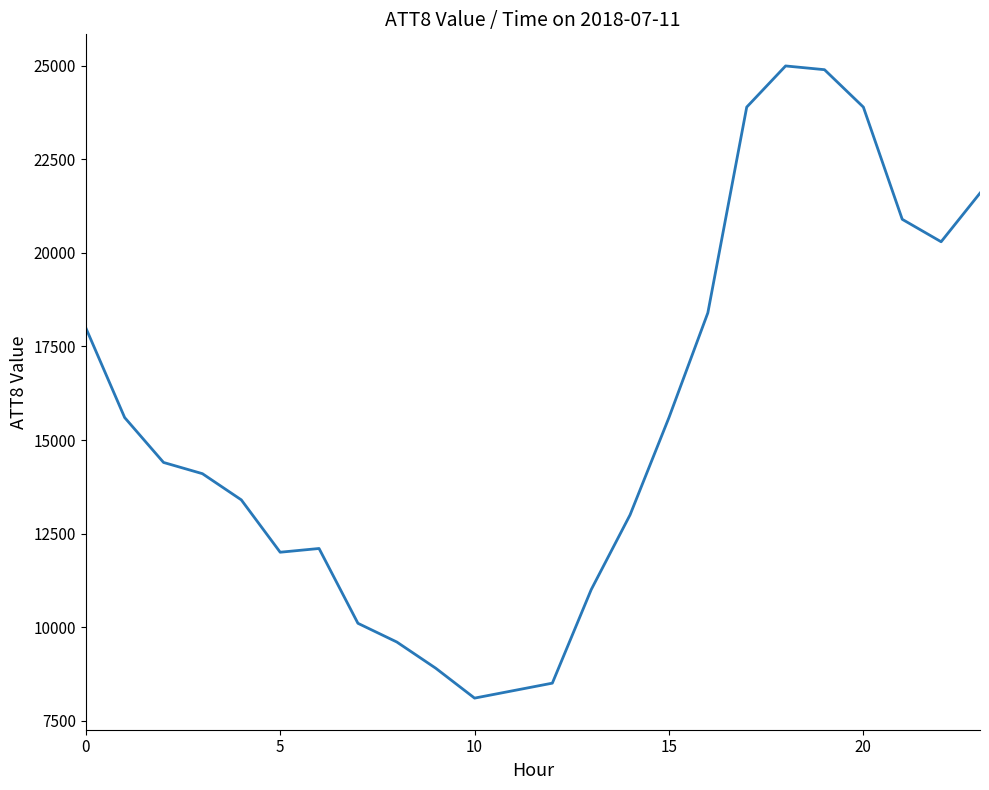

What is the maximum value shown in the chart?

25000